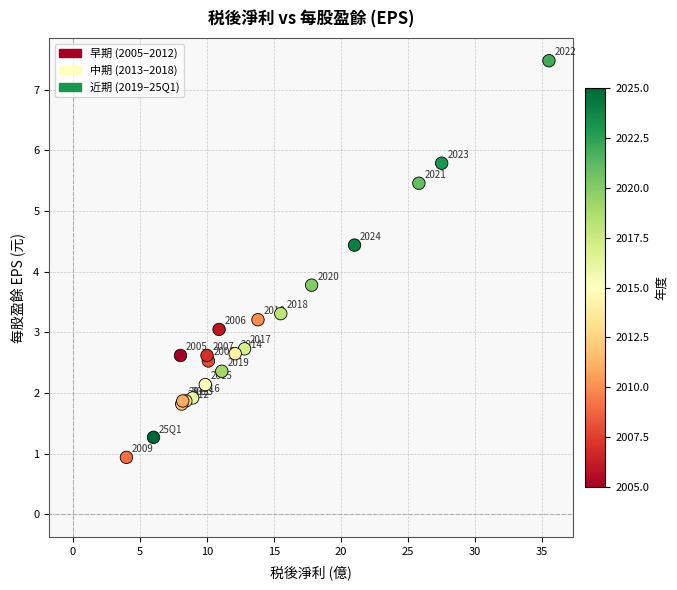

What Y value in the scatter plot is closest to 4?

3.8